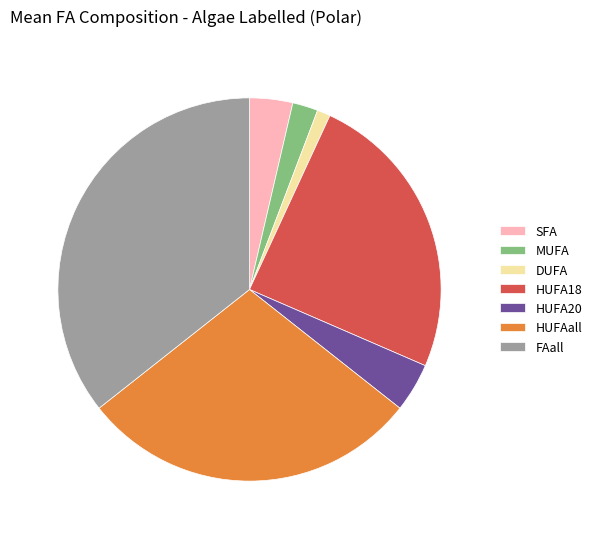

How many segments does this pie chart have?

7